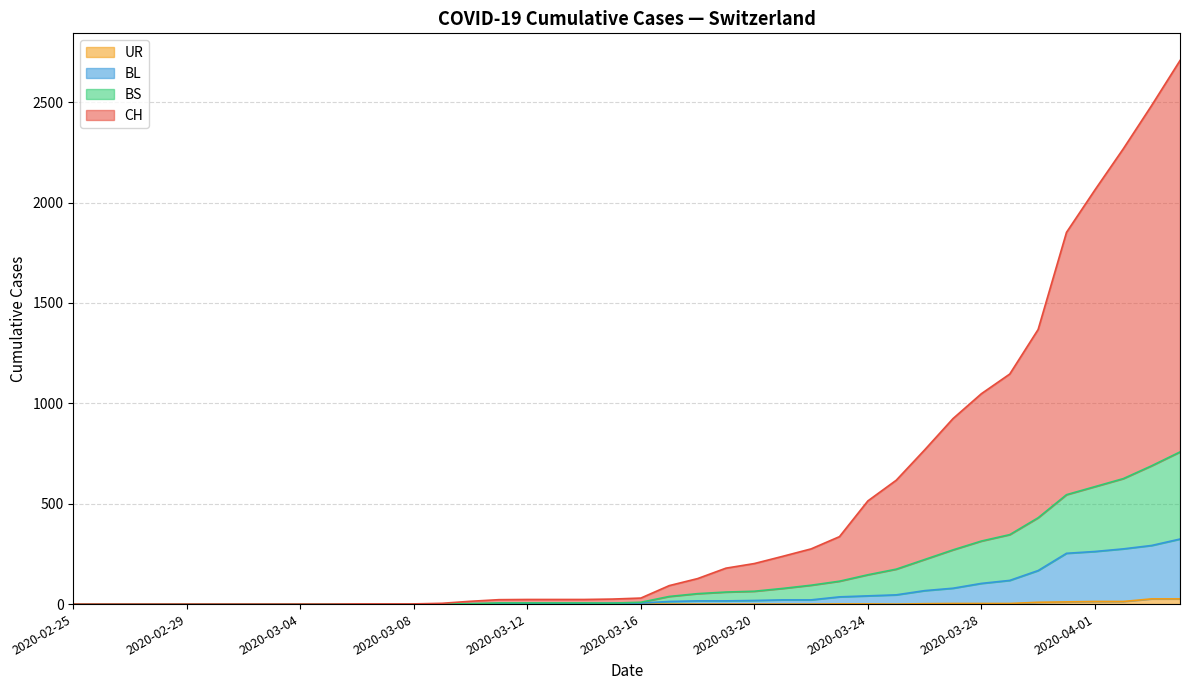

At which label is UR closest to 13?

2020-04-01